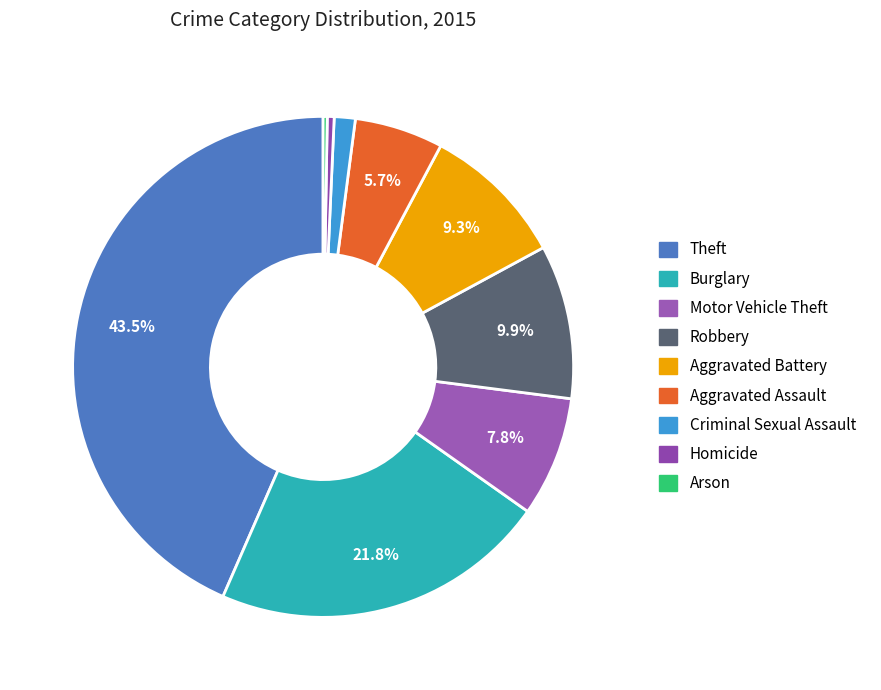

What is the largest slice in the pie chart?

Theft